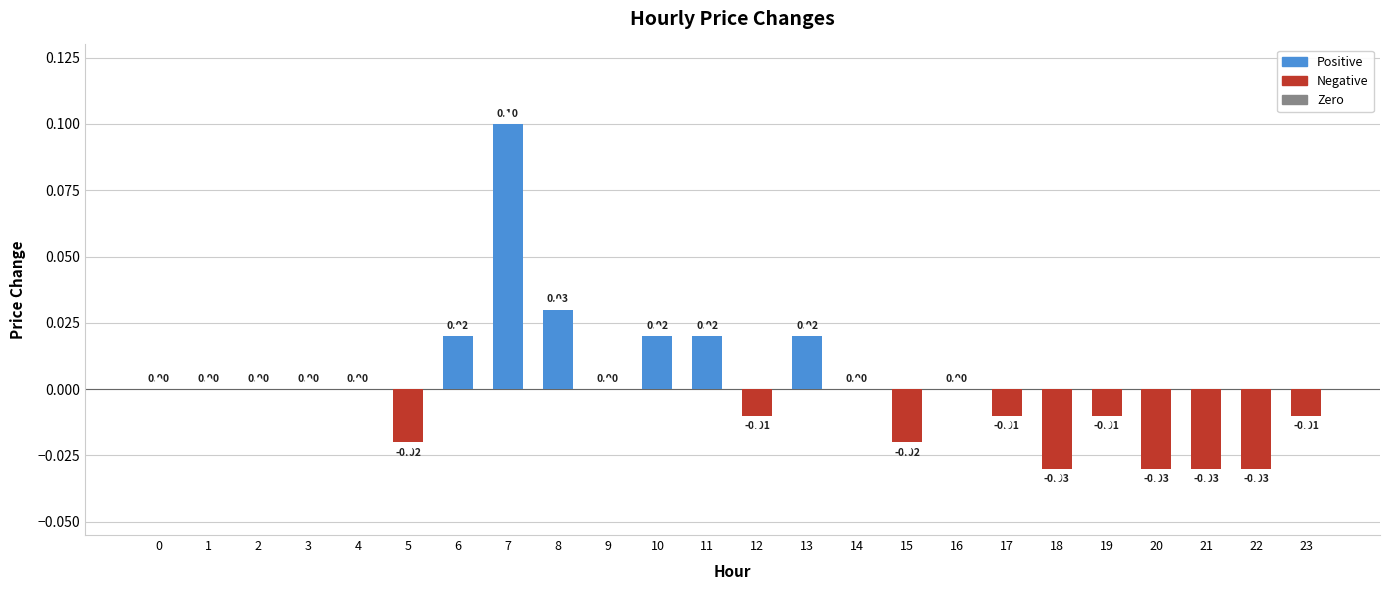

Between 8 and 3, which is larger?

8